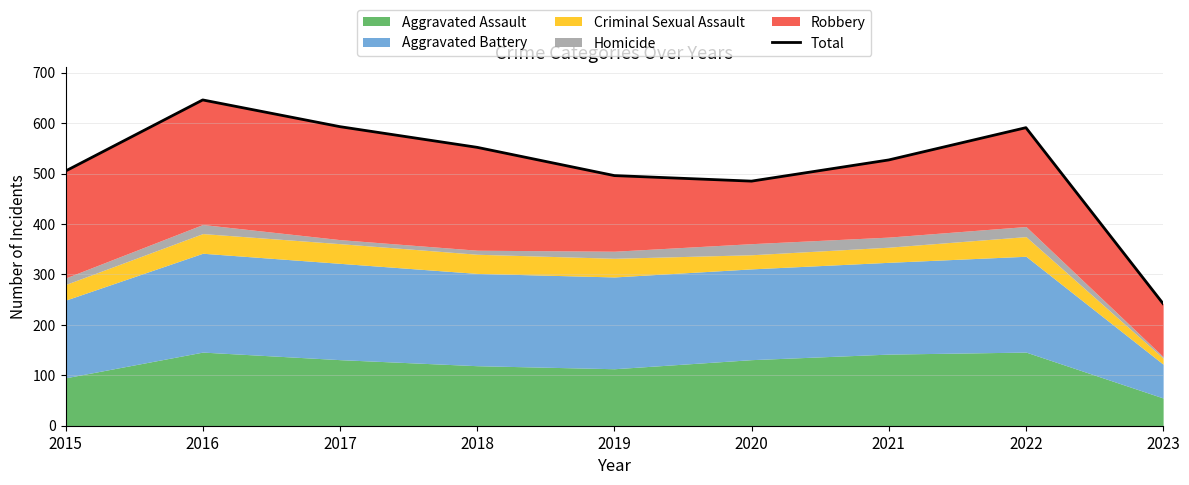

The chart shows a value of 399 at 2023. True or false?

False